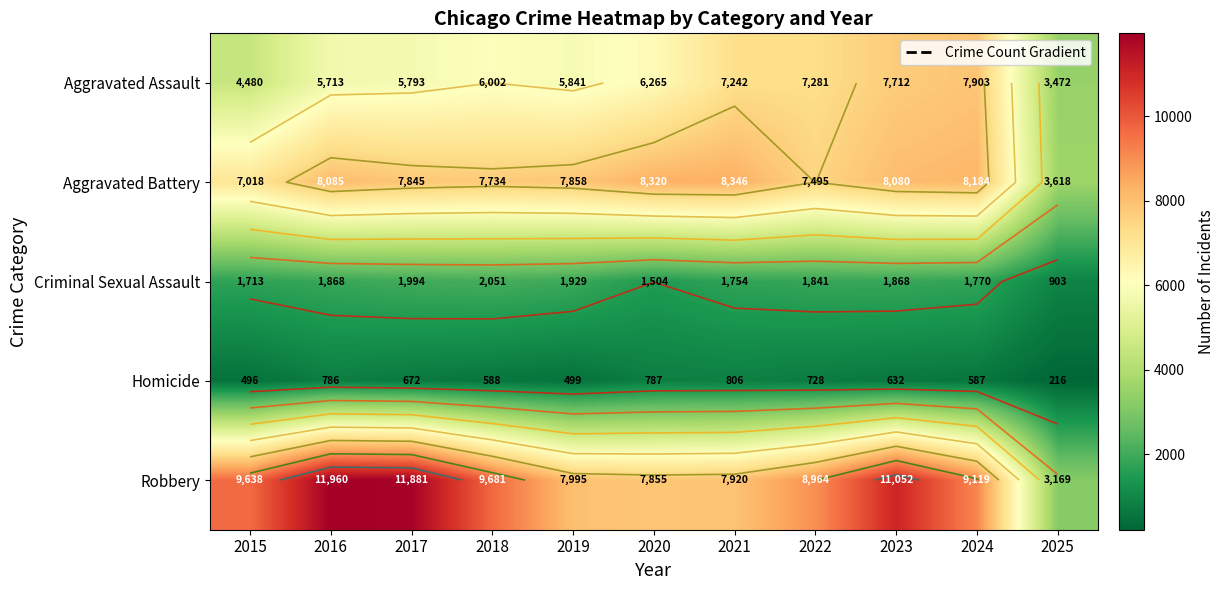

Which series has the largest total across all categories?

Robbery